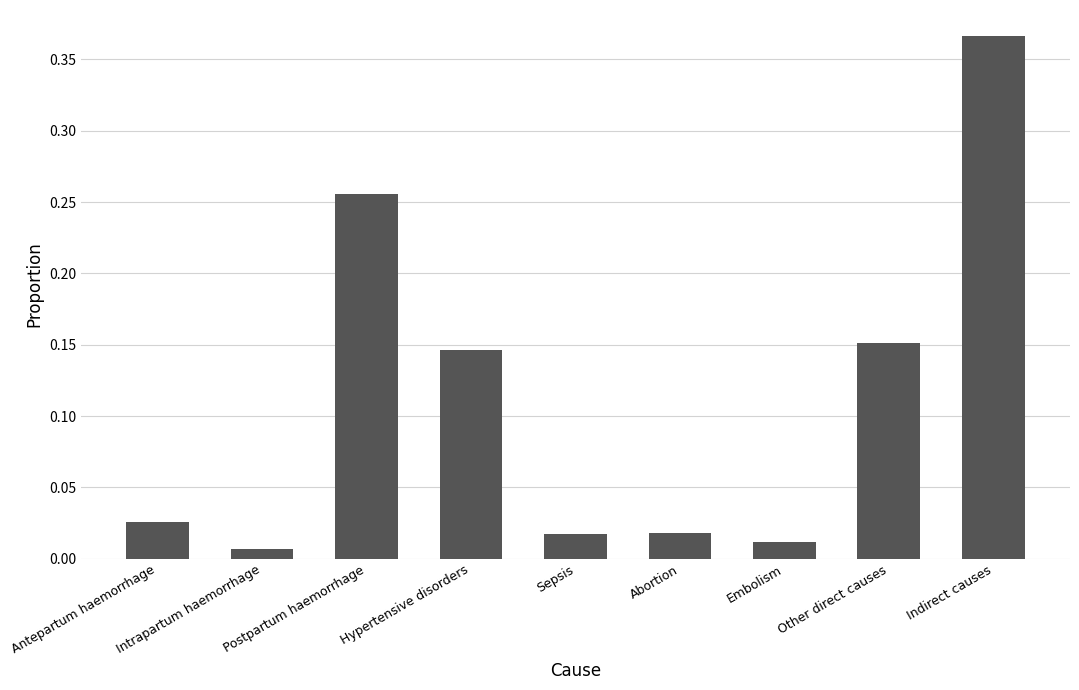

Does the chart contain any negative values?

No